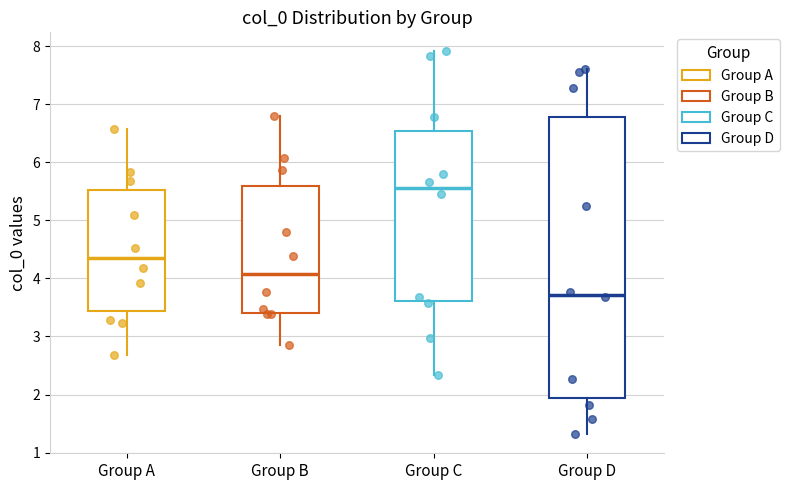

Reading left to right, transcribe this box plot: for each box, give where its median line is, the range the box spans, and where its two whiskers end, as read against the y-axis. The values are not printed on the chart, so give them approximately, as read against the axis.

Group A: median 4.4, box 3.4 to 5.5, whiskers 2.7 to 6.6
Group B: median 4.1, box 3.4 to 5.6, whiskers 2.9 to 6.8
Group C: median 5.6, box 3.6 to 6.5, whiskers 2.3 to 7.9
Group D: median 3.7, box 1.9 to 6.8, whiskers 1.3 to 7.6